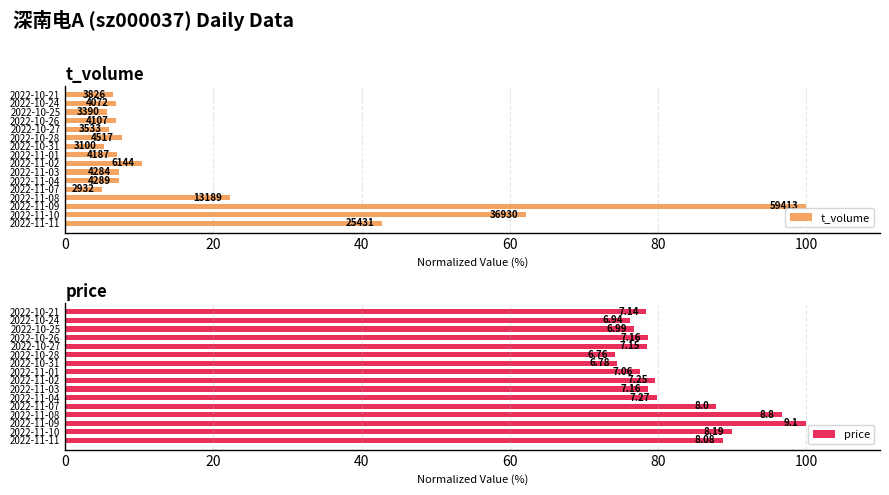

What is the maximum value for price?

100.0